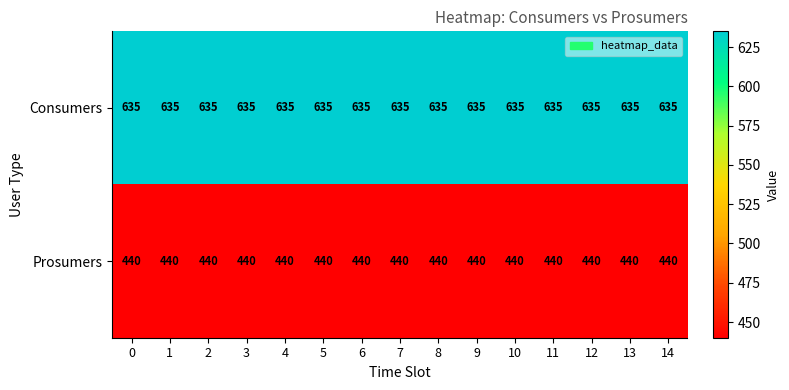

Read the Consumers value at 14.

635